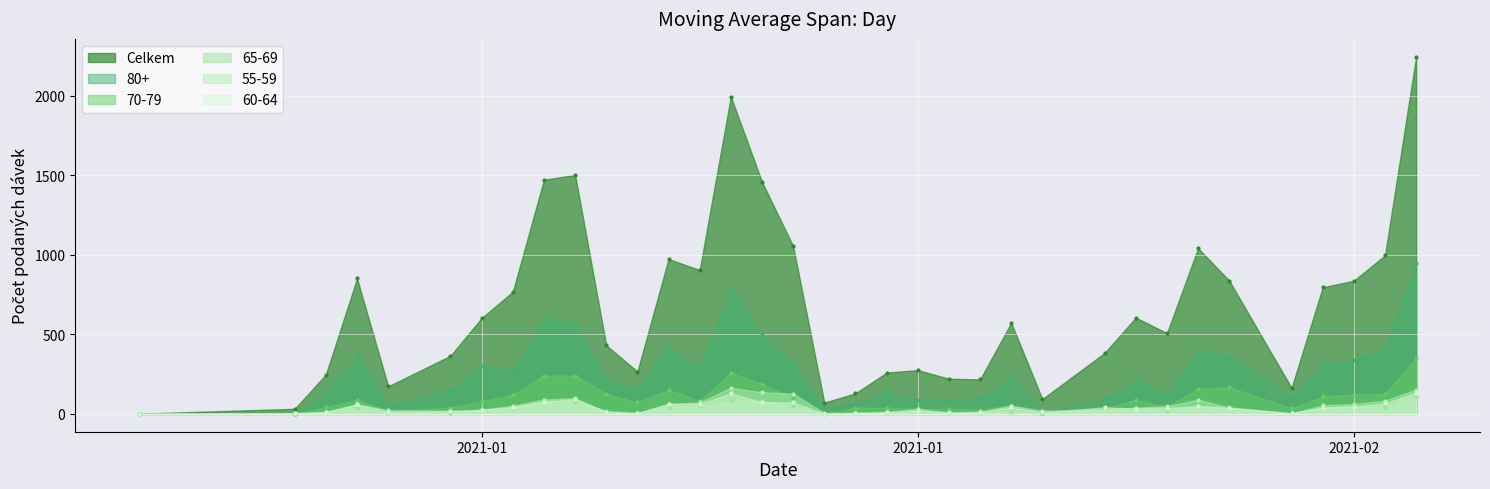

How many lines are shown in the chart?

6